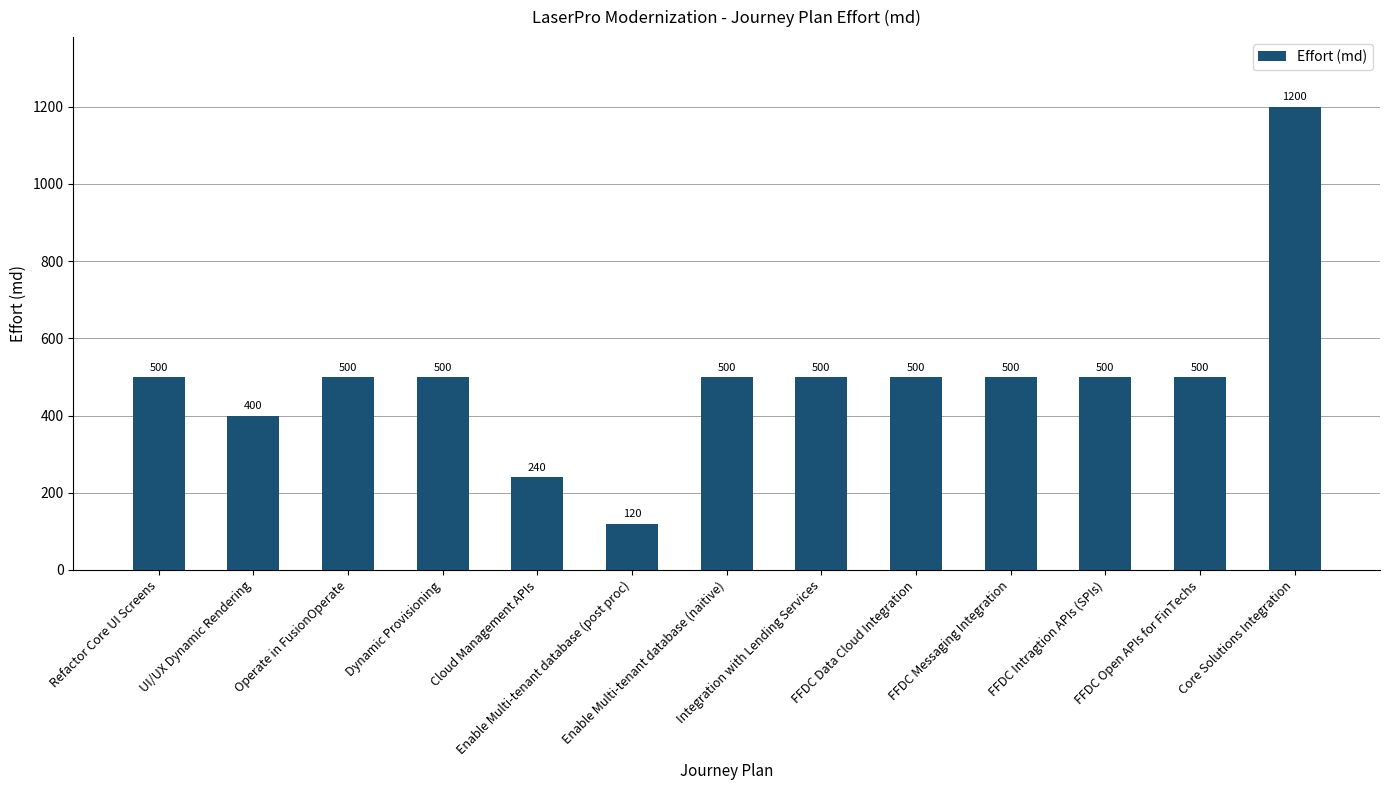

Read the value at Integration with Lending Services, to the nearest 10.

500